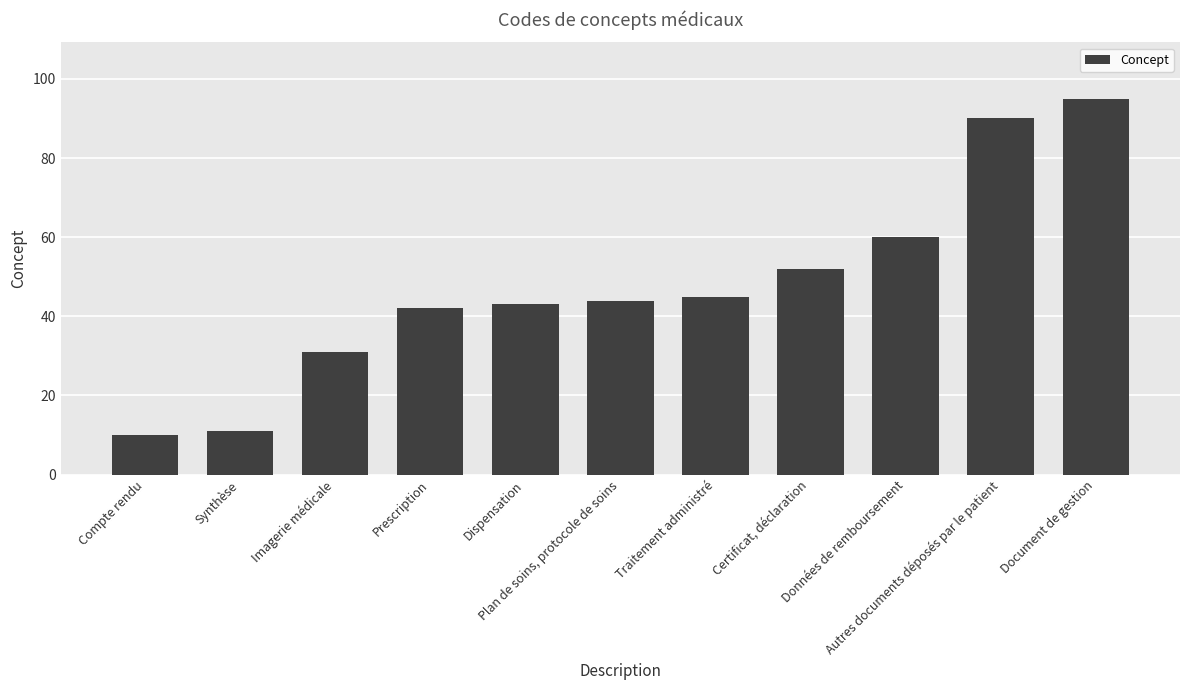

Read the value at Document de gestion, to the nearest 10.

100